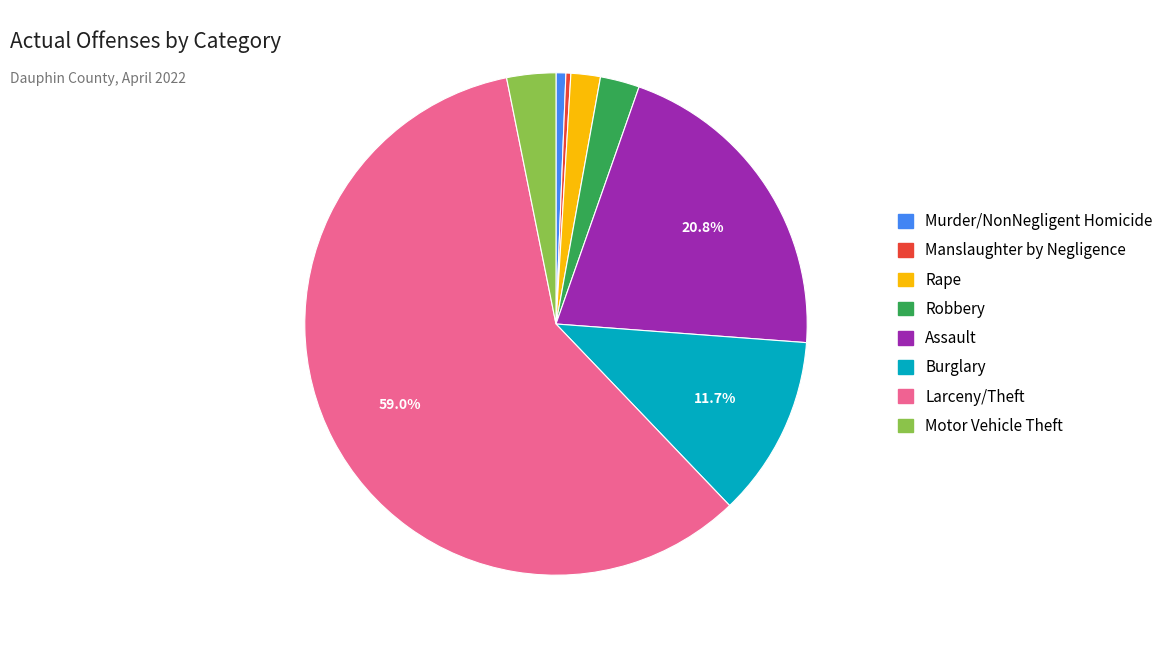

To the nearest percent, what is the average slice percentage?

12%